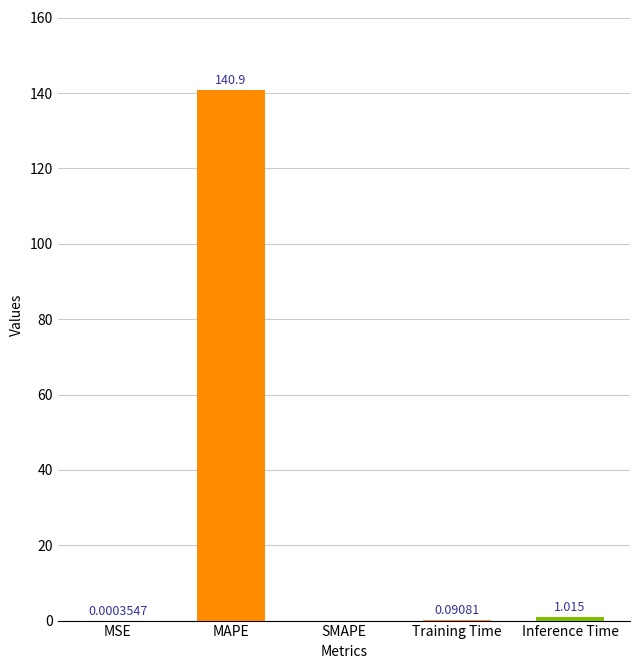

At which category does the chart reach its peak across all series?

MAPE